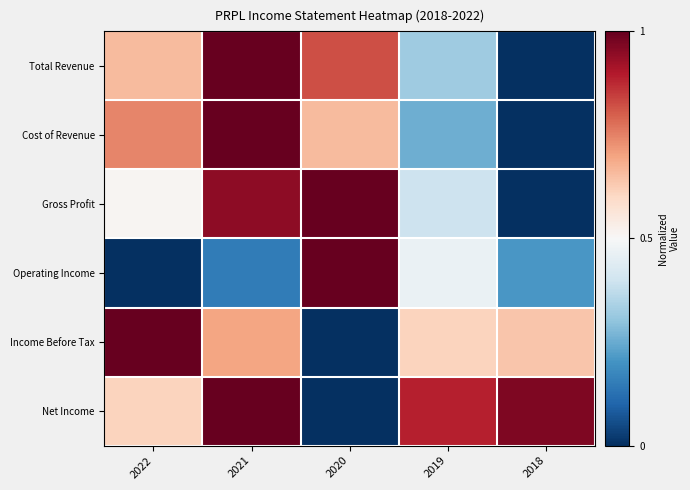

Which label corresponds to the largest value in the chart?

2021